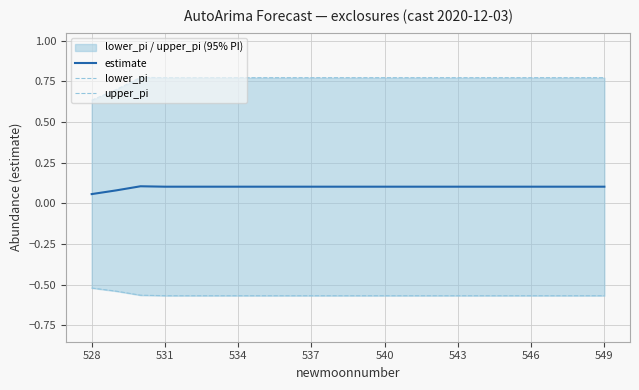

The value of estimate at 534 is 0.1. True or false?

True